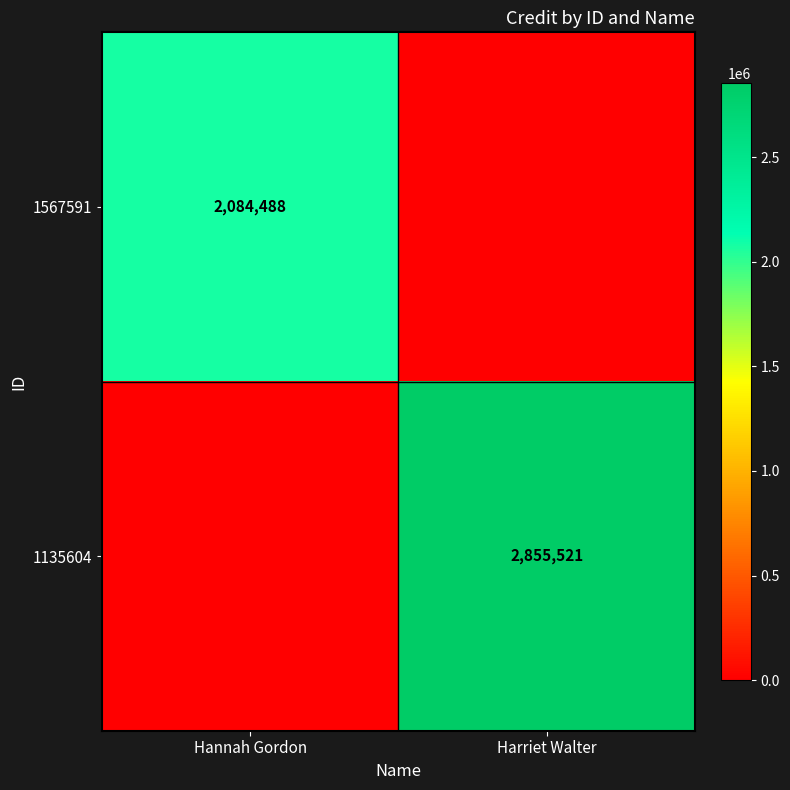

The value of 1567591 at Hannah Gordon is 3629869. True or false?

False